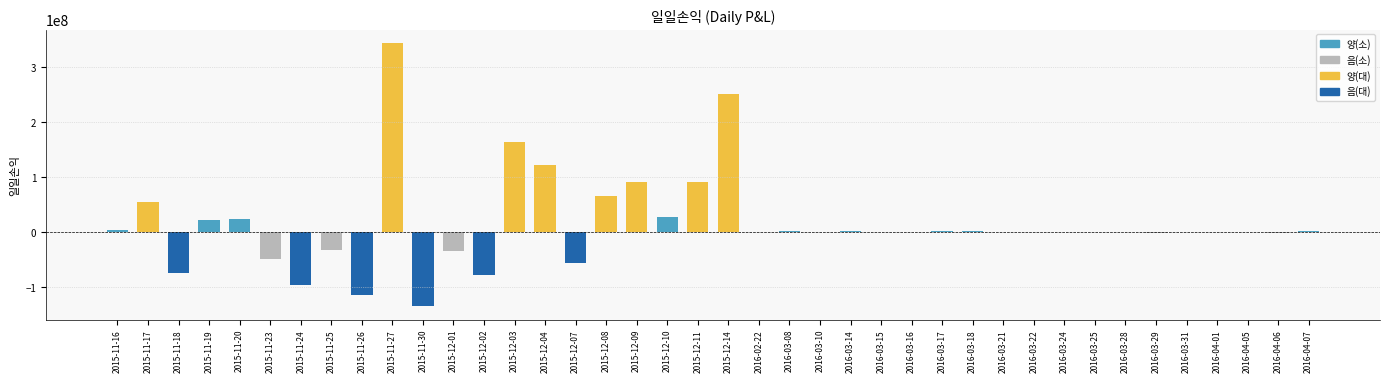

Is it true that the value at 2015-11-27 is 87282129?

False